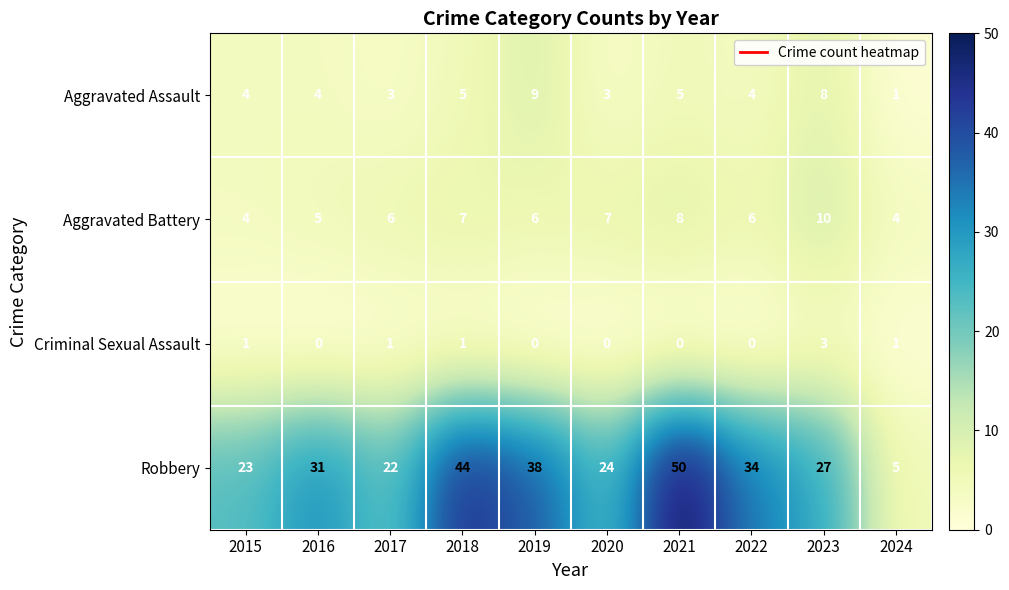

Which category has the highest value in the Robbery series?

2021